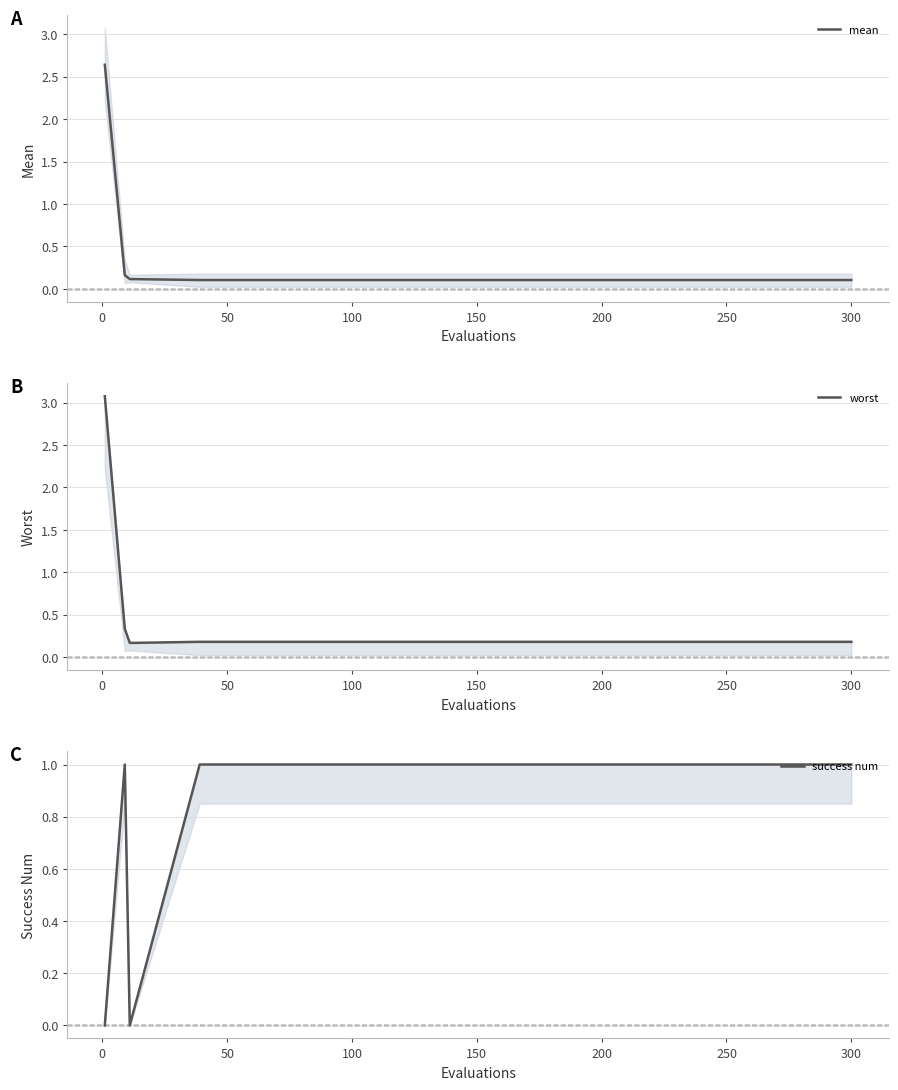

In success num, how many points are lower than both neighbors (excluding endpoints)?

1